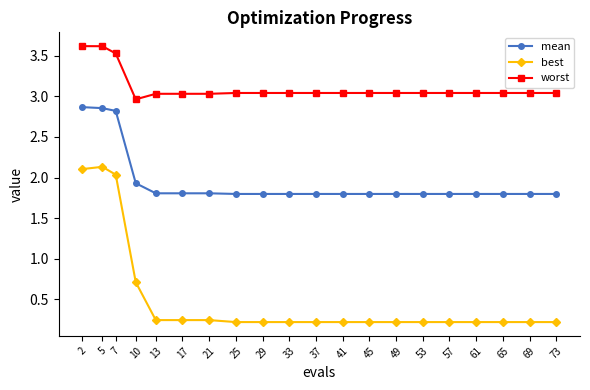

True or false: best has more than 0 points higher than both neighbors.

True